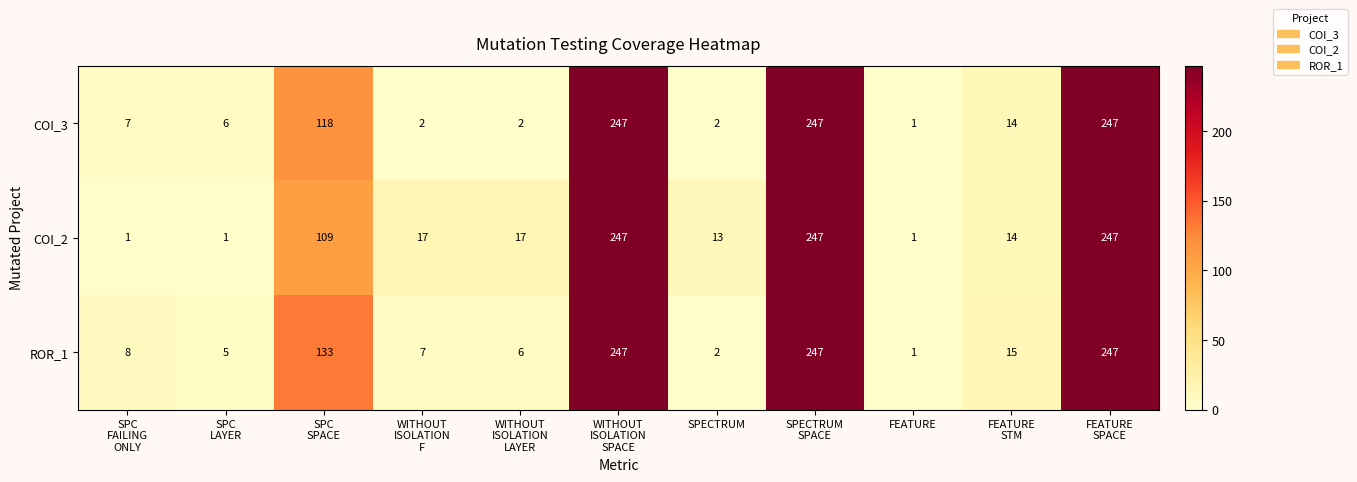

Which series has the largest total across all categories?

ROR_1